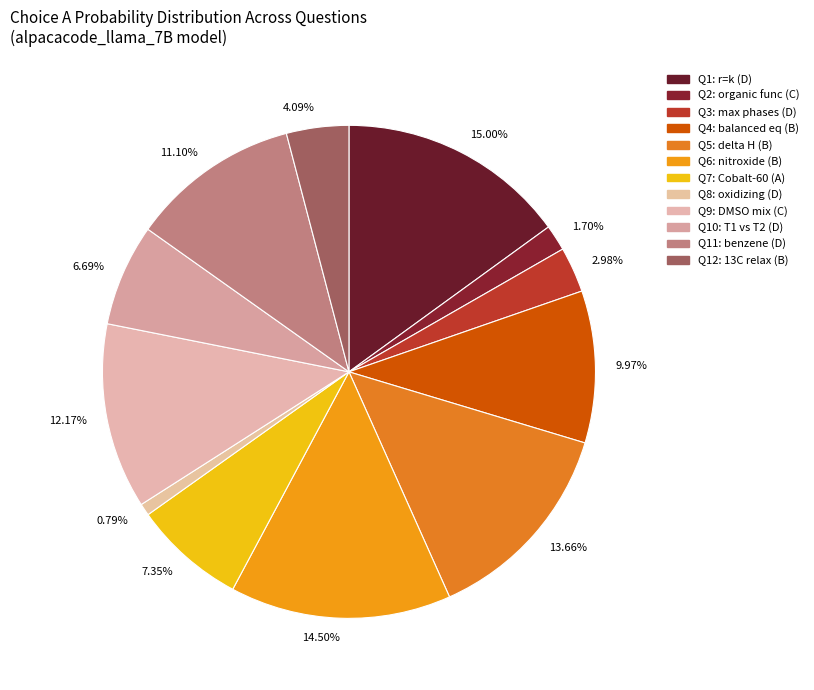

Is the sum of 14.50% and 2.98% greater than half?

No